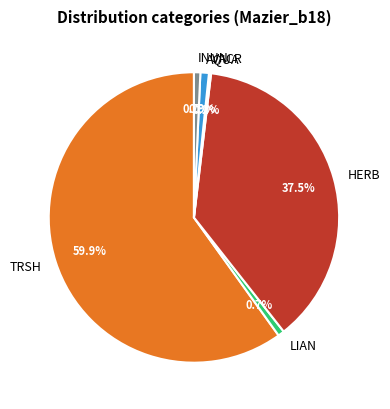

Does any single category account for the majority?

Yes